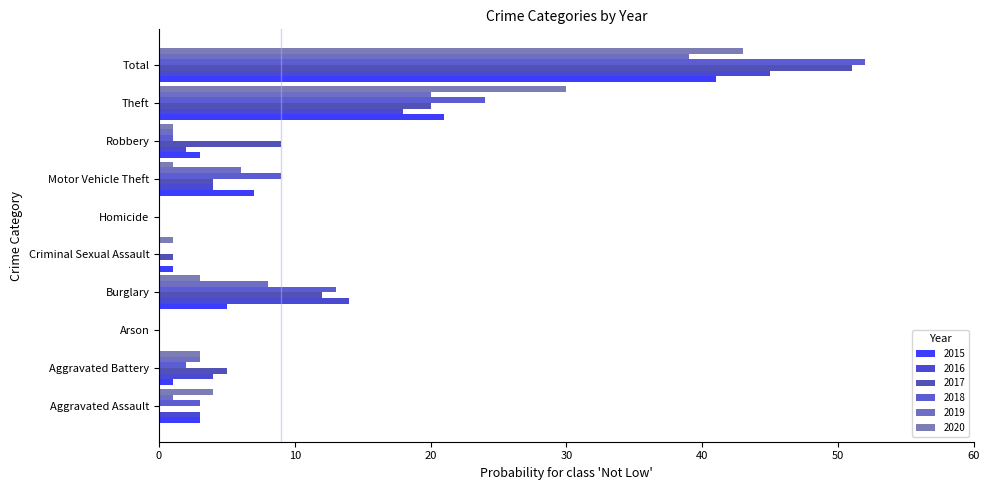

How many distinct data groups are displayed?

6